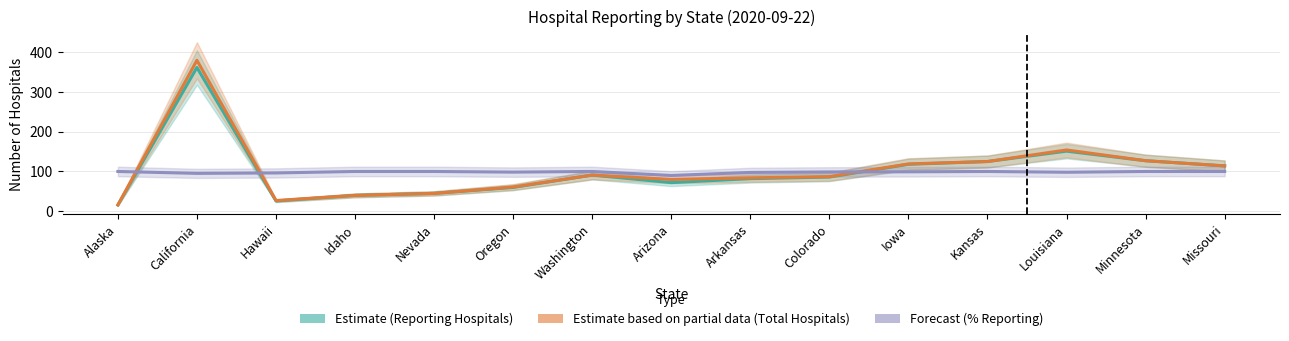

List the series in order of their overall mean, lowest first.

Percent Reporting (Forecast), Reporting Hospitals (Estimate), Total Hospitals (Partial Estimate)